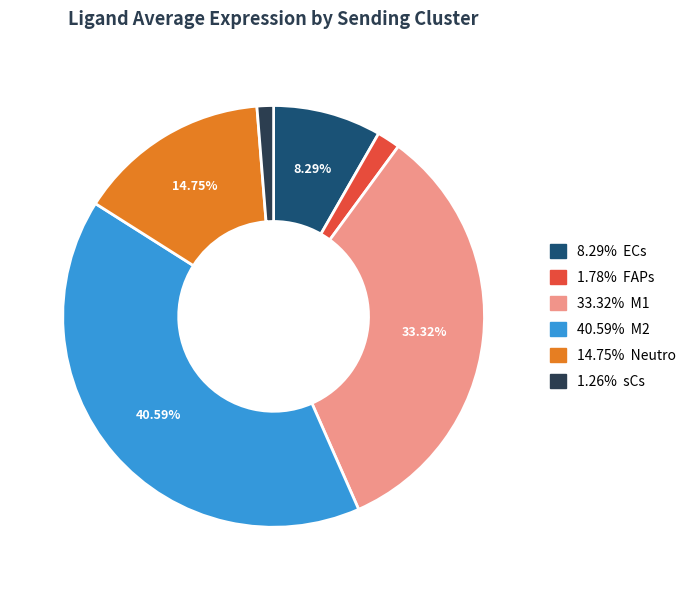

Is there any slice that represents more than half of the pie?

No